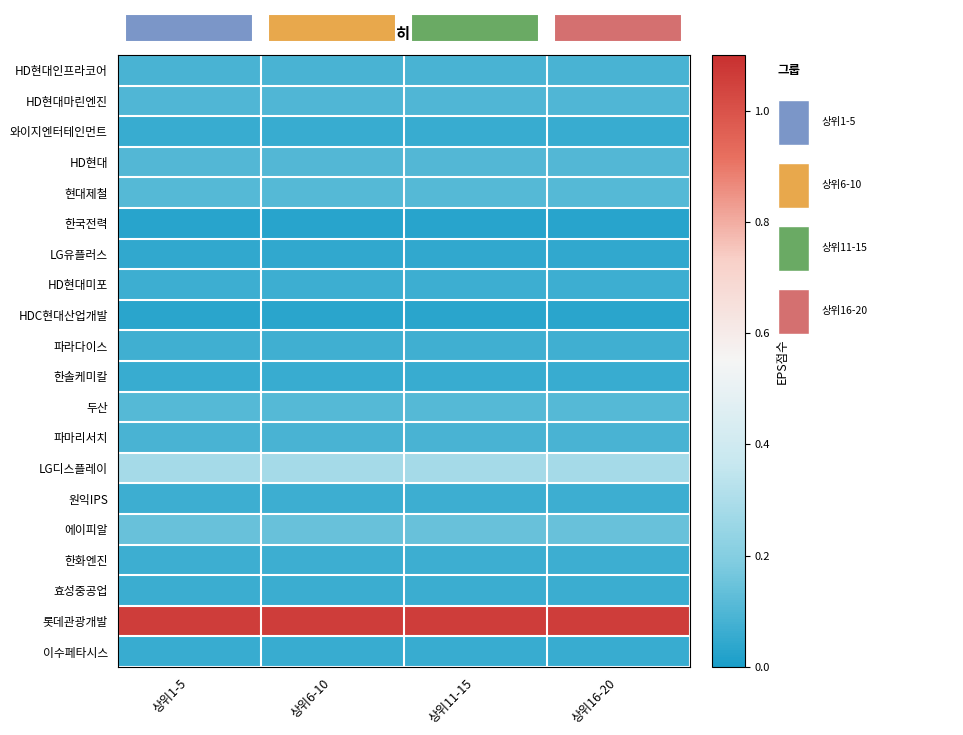

Between 상위1-5 and 상위6-10, which is larger?

상위1-5